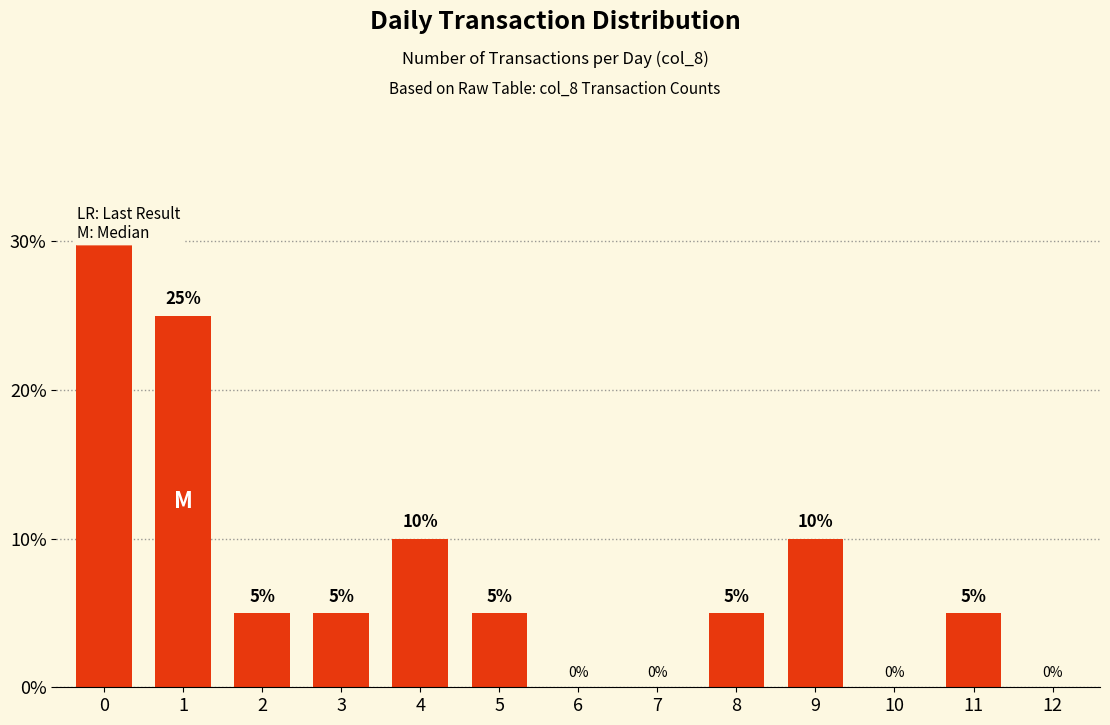

What is the greatest value displayed?

30